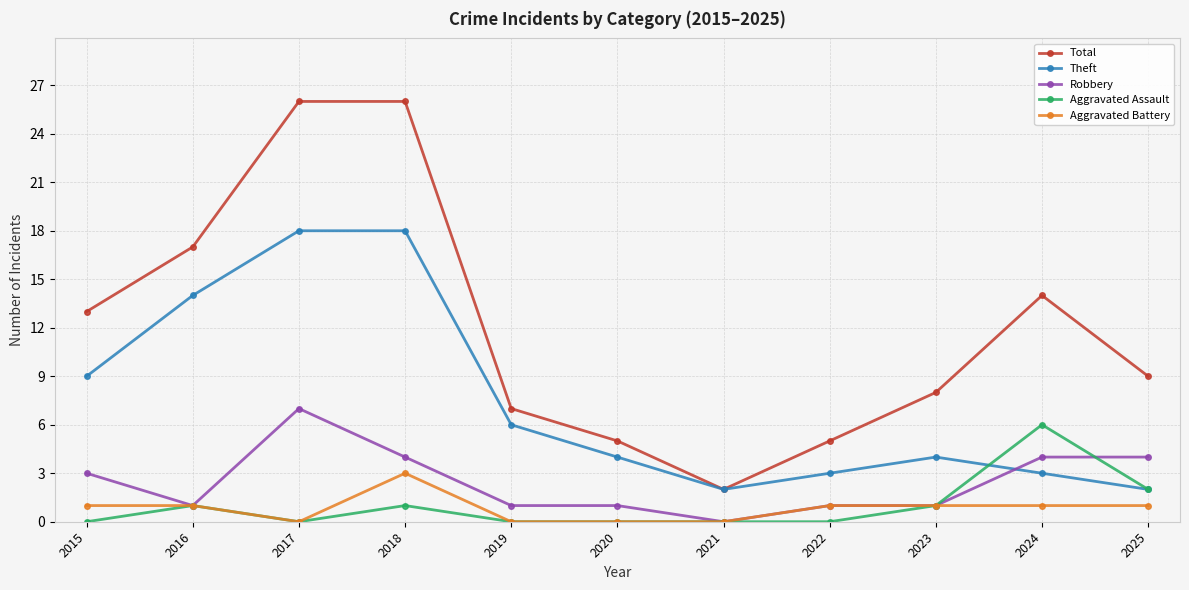

How many positive values does the Robbery series have?

10